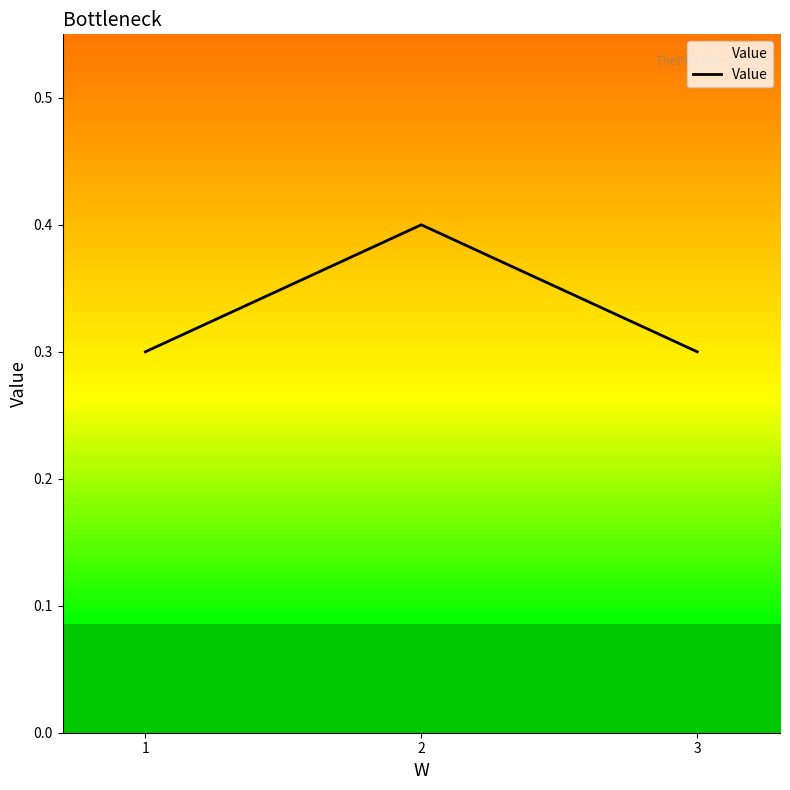

Reading left to right, what are all the values shown in this chart?

1=0.3	2=0.4	3=0.3